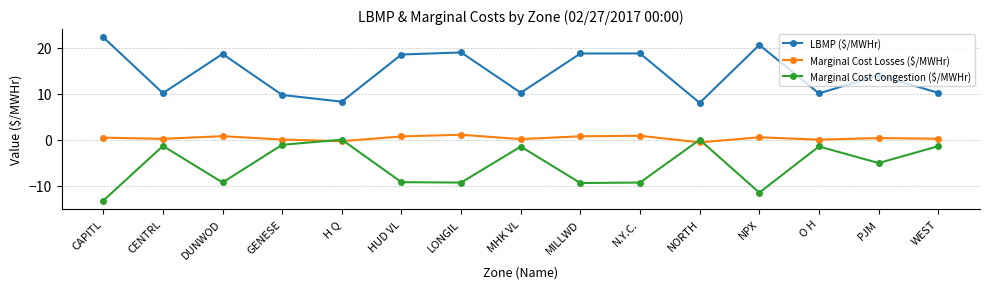

True or false: Marginal Cost Losses ($/MWHr) and LBMP ($/MWHr) intersect in this chart.

False